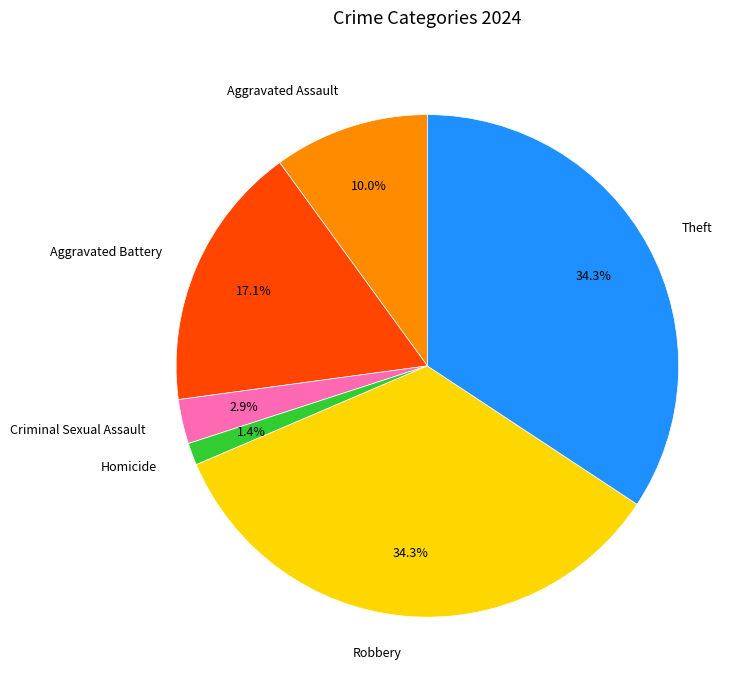

How many slices are in this pie chart?

6